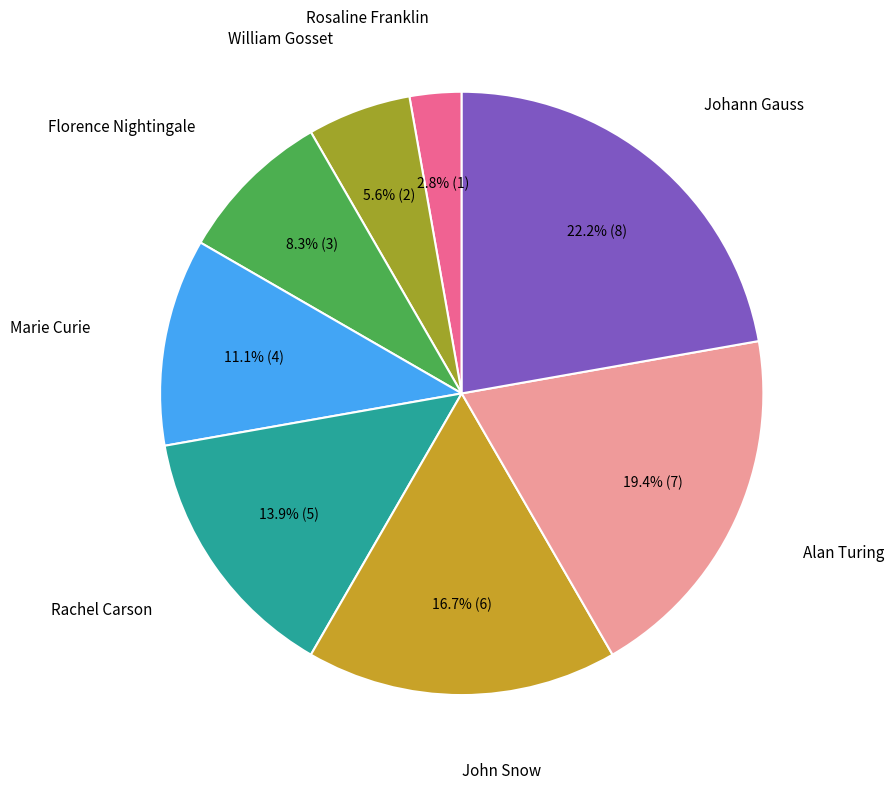

To the nearest percent, what portion does William Gosset represent?

6%